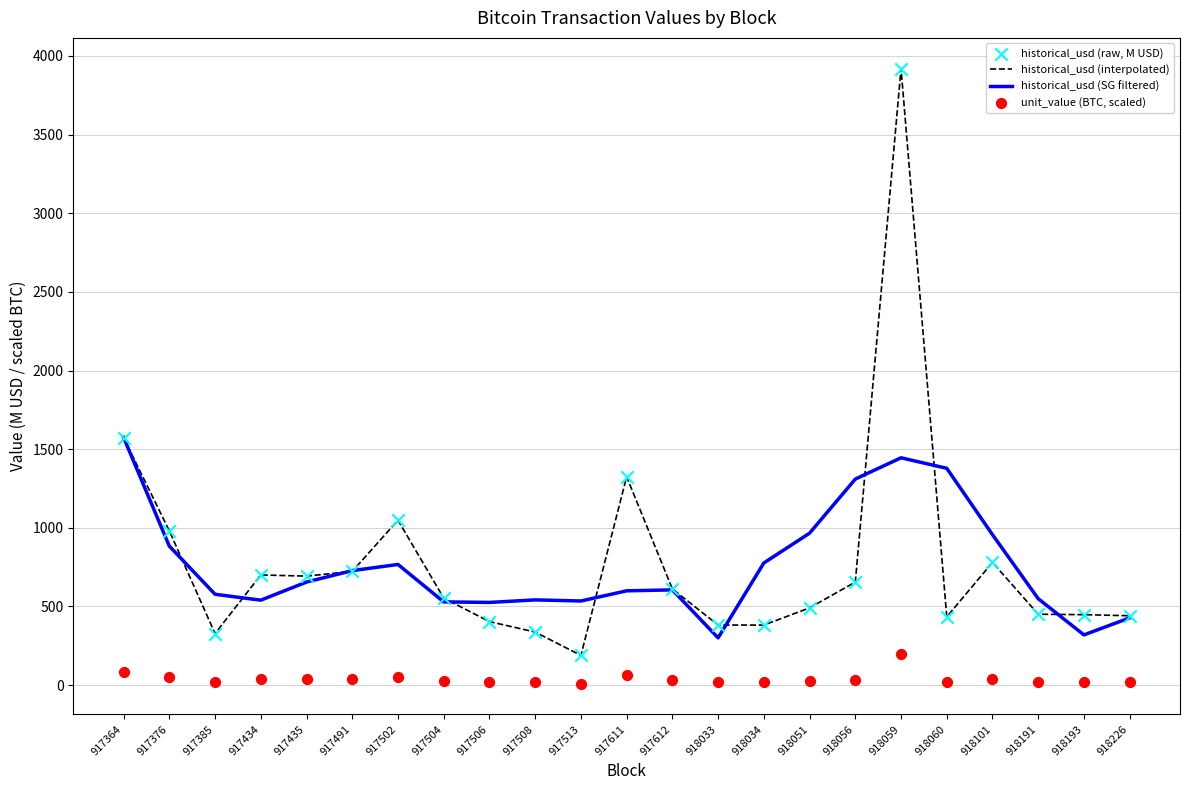

What is the total value across all series at 918193?

1237.1